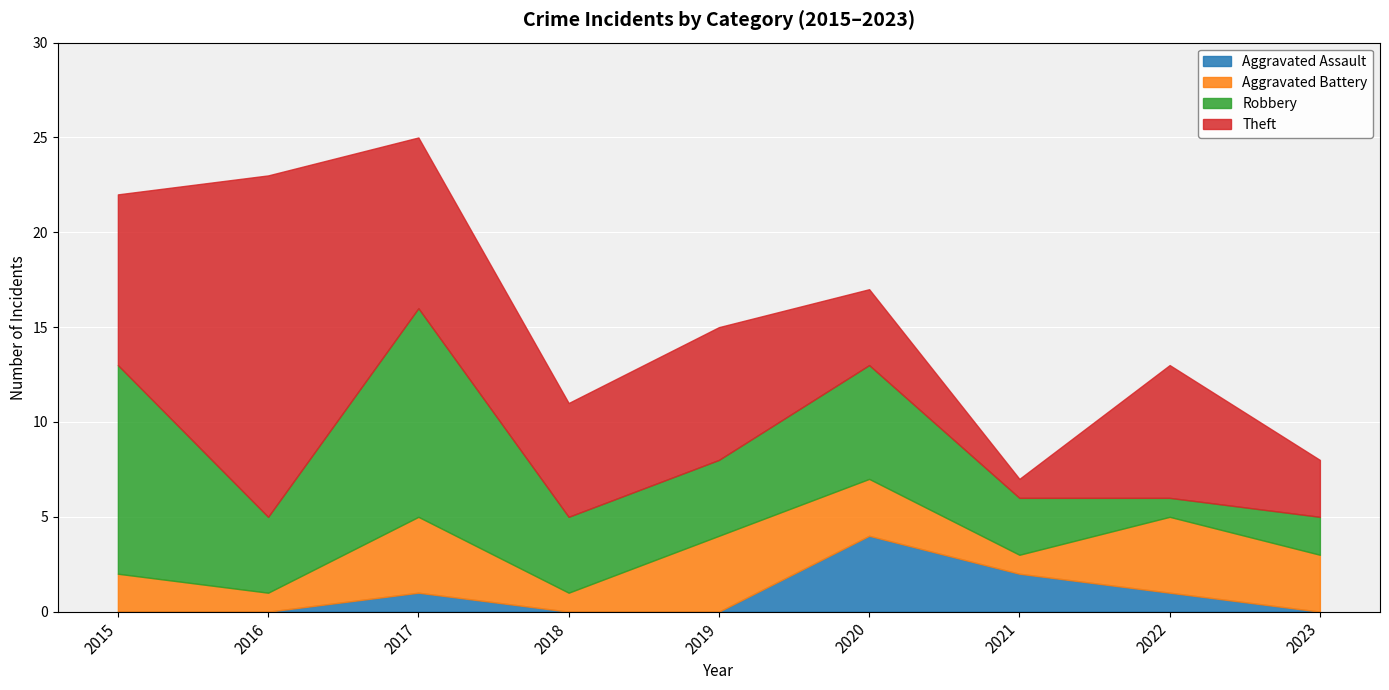

At which category does Aggravated Assault reach its first local peak?

2017